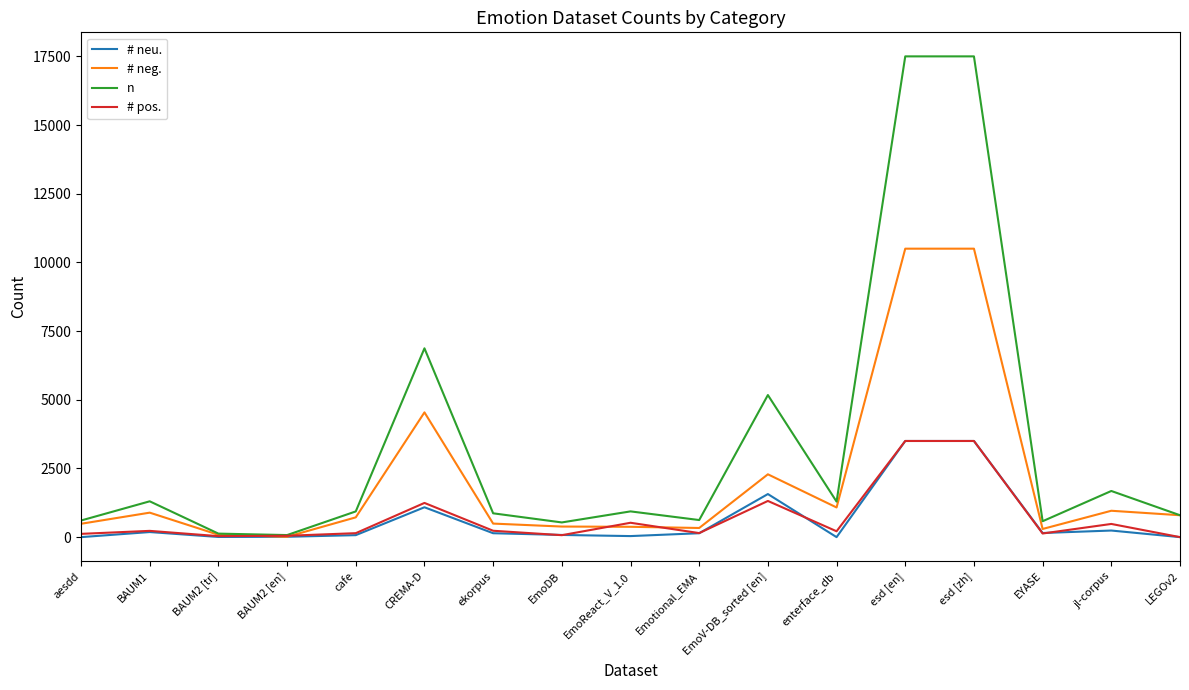

What is the maximum value shown in the chart?

17500